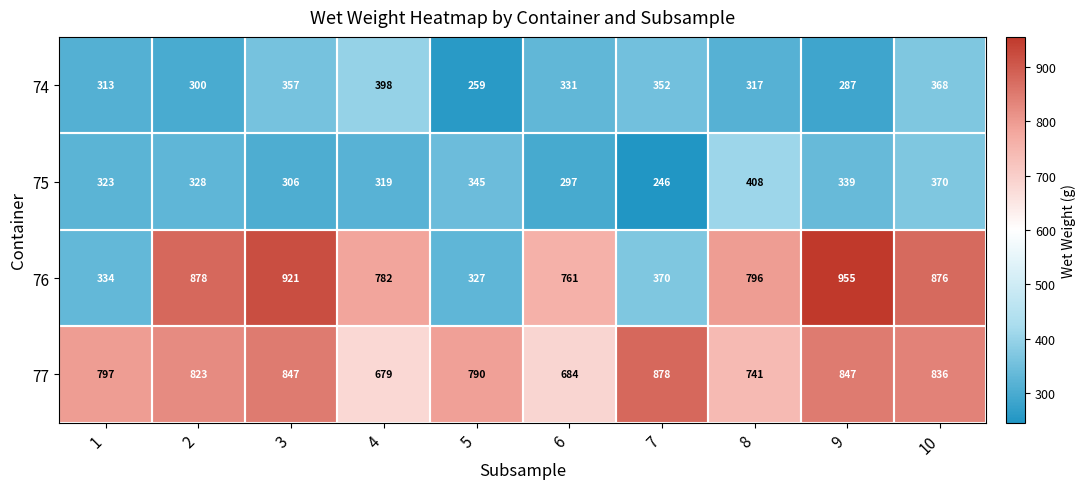

At 3, list the series in order from smallest to largest.

75, 74, 77, 76